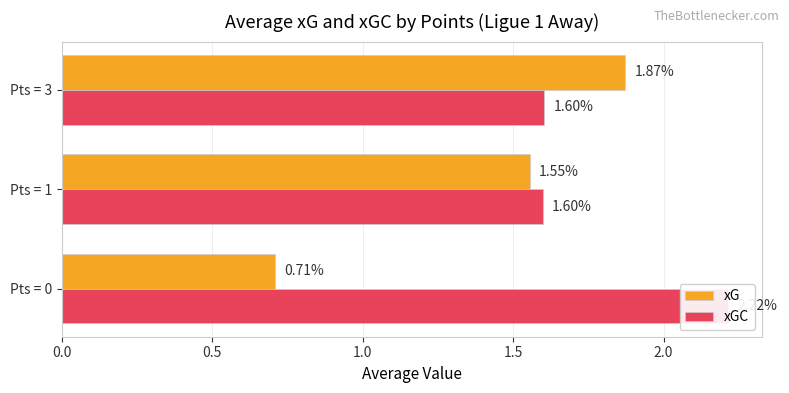

What position from the right is 1.0?

1